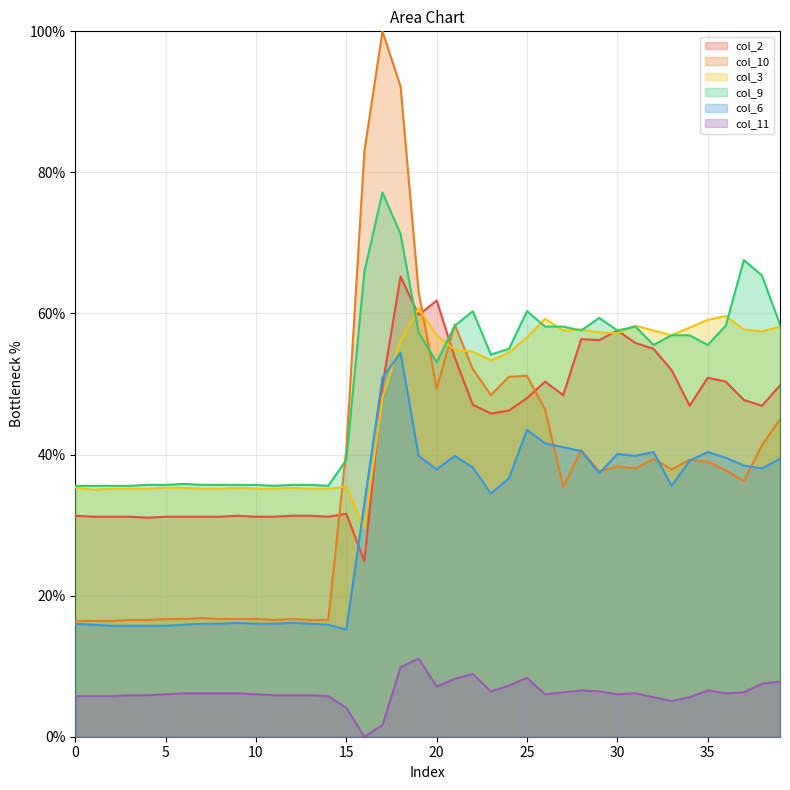

How many interior local valleys does the col_6 series have?

7